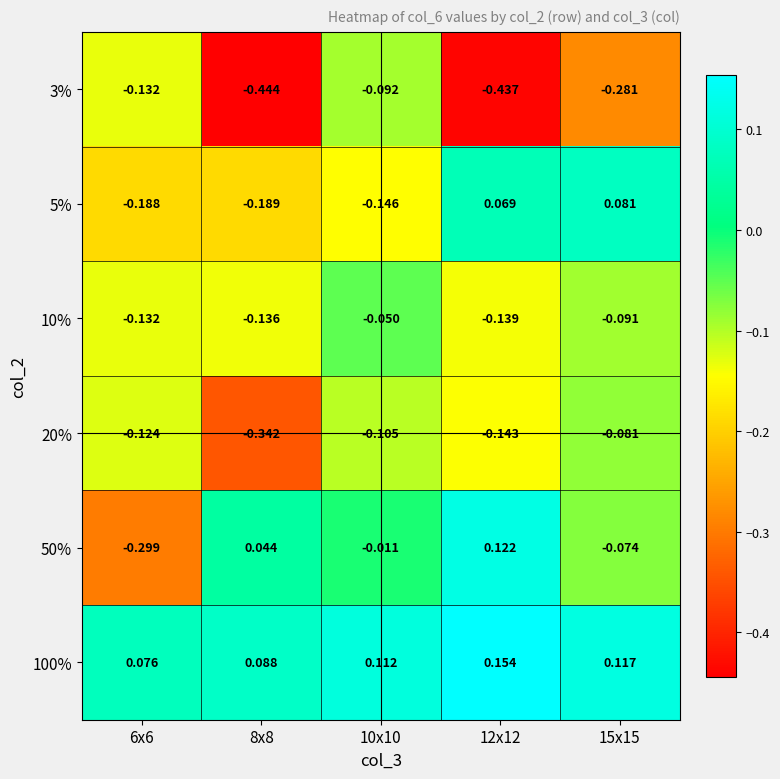

At how many categories does at least one series exceed 0?

5